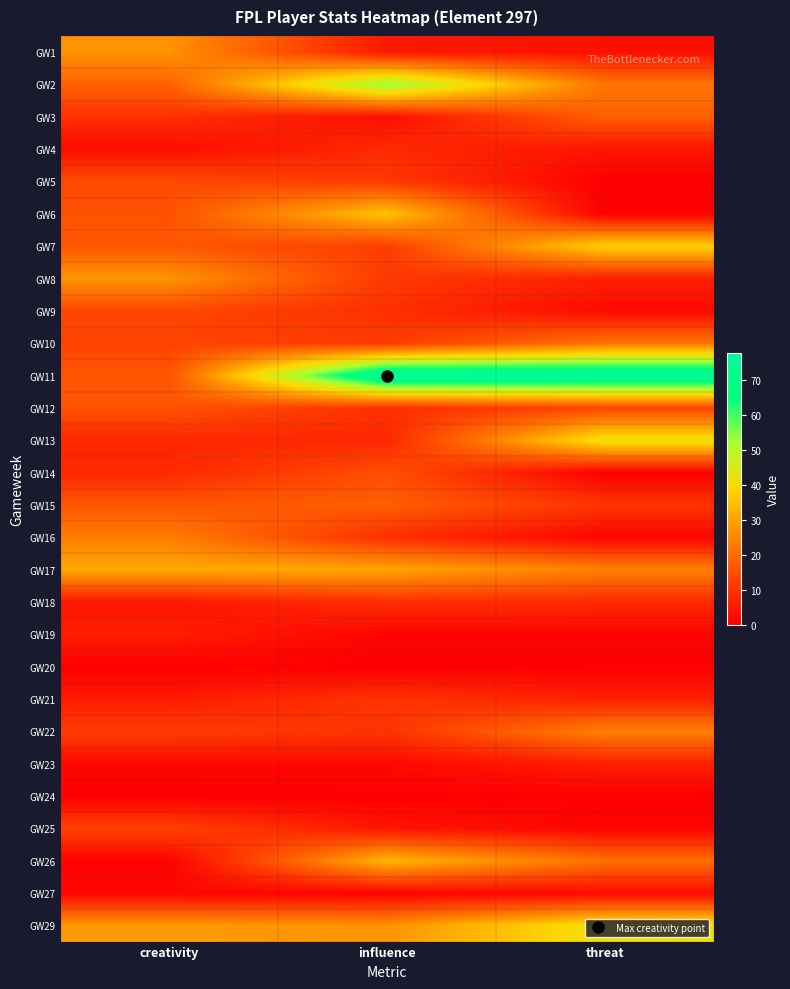

At how many categories does at least one series exceed 42?

2